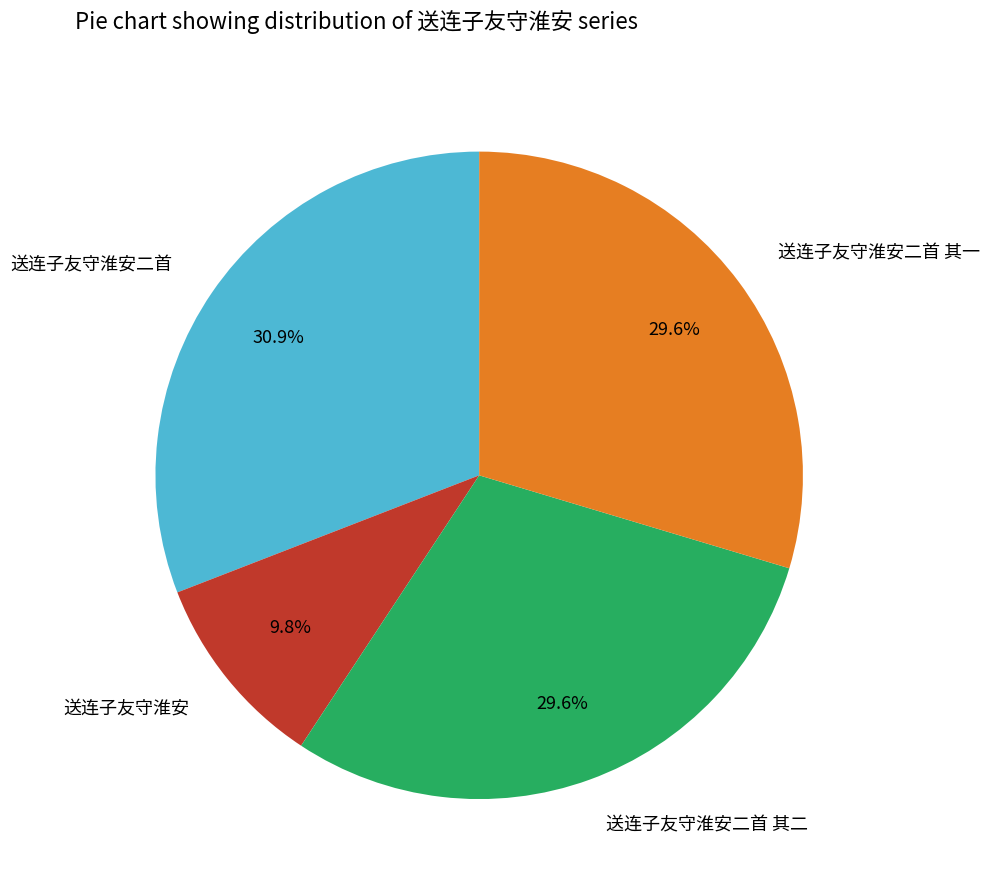

To the nearest percent, what is the difference between the largest and smallest slice percentages?

21%